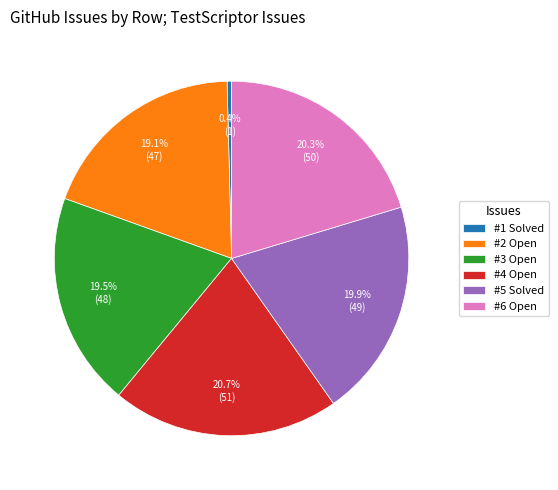

Combined, what portion of the pie is #5 Solved and #6 Open?

40.2%